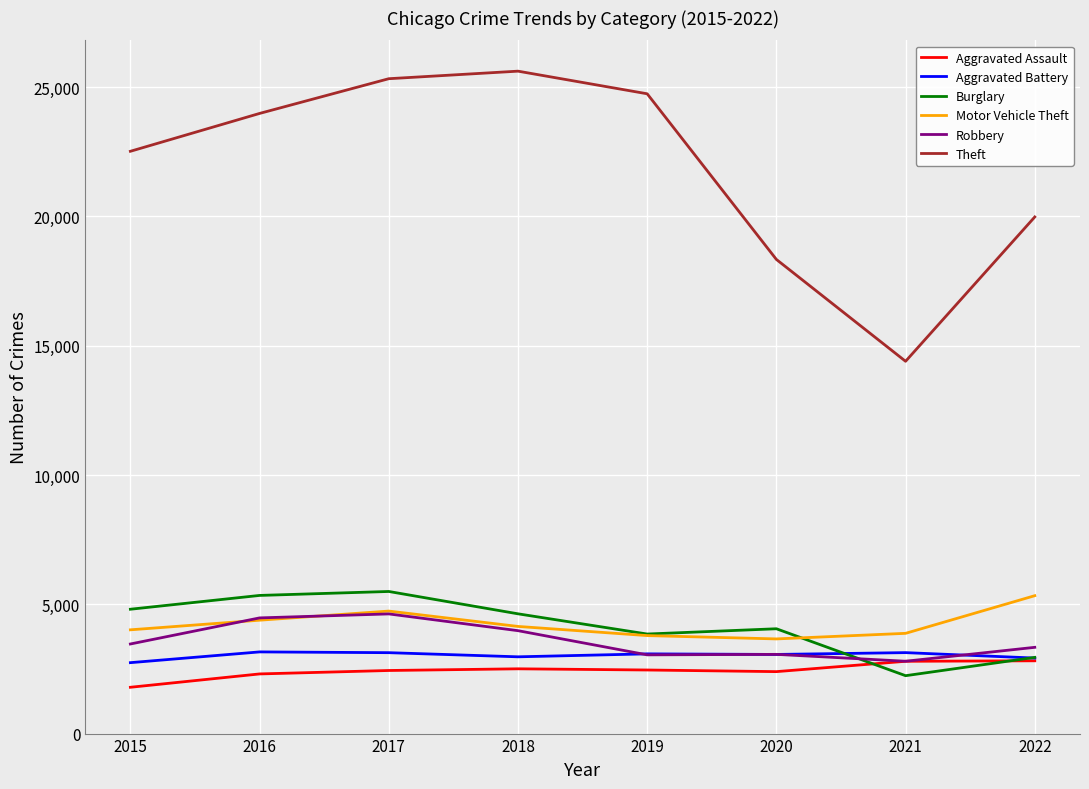

The value of Aggravated Battery at 2022 is 2921. True or false?

True